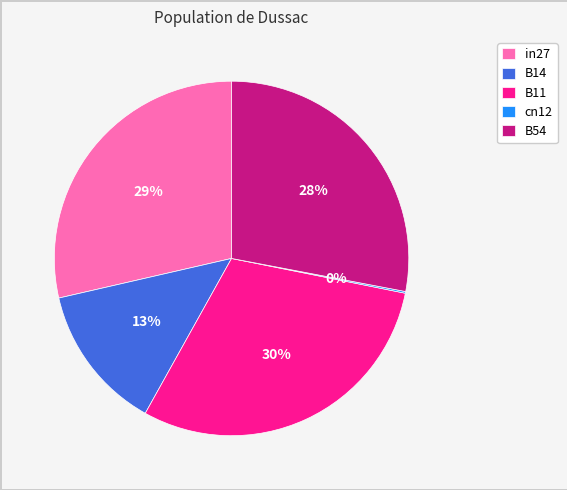

Does any single category account for the majority?

No